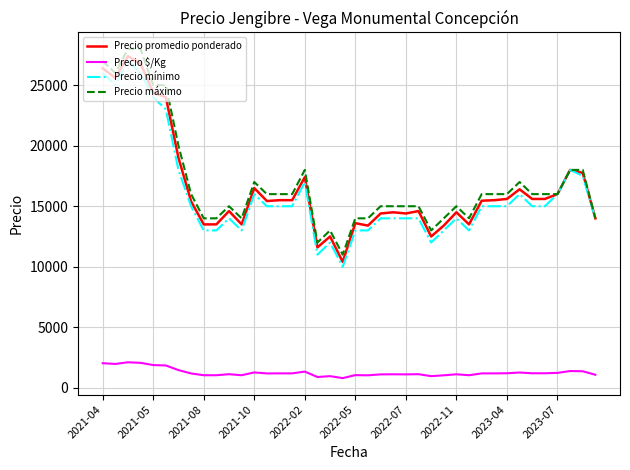

What is the maximum value shown in the chart?

28000